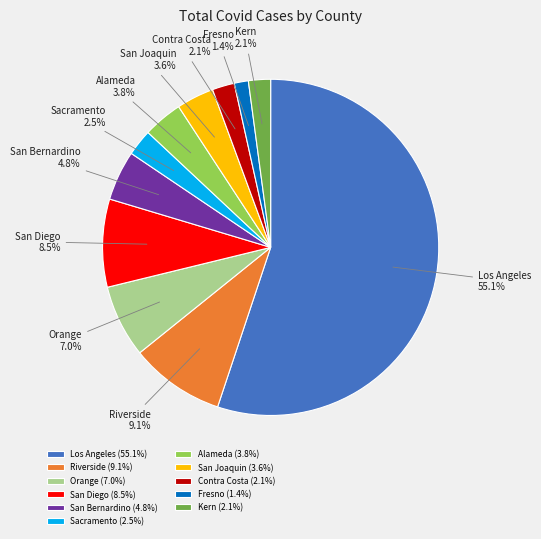

Which slice is the smallest?

Fresno